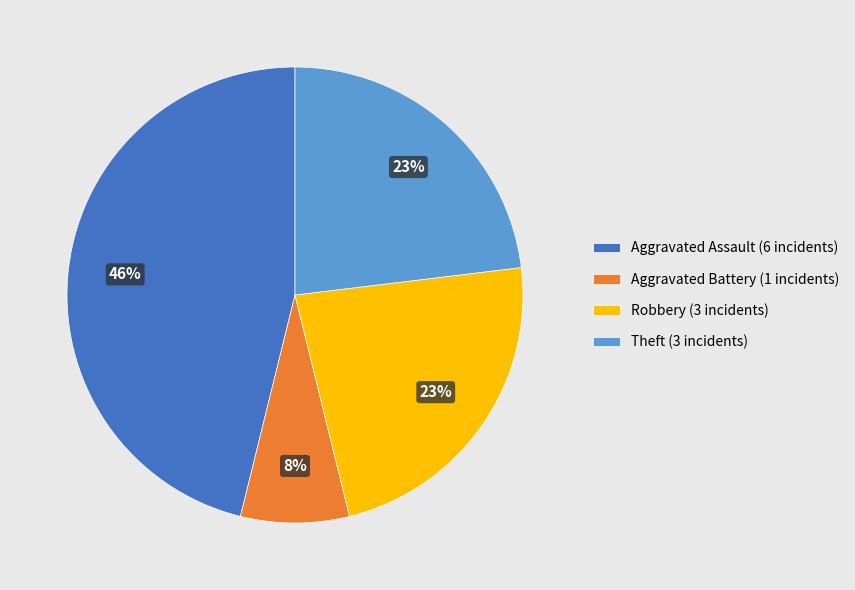

What is the smallest slice in the pie chart?

Aggravated Battery (1 incidents)